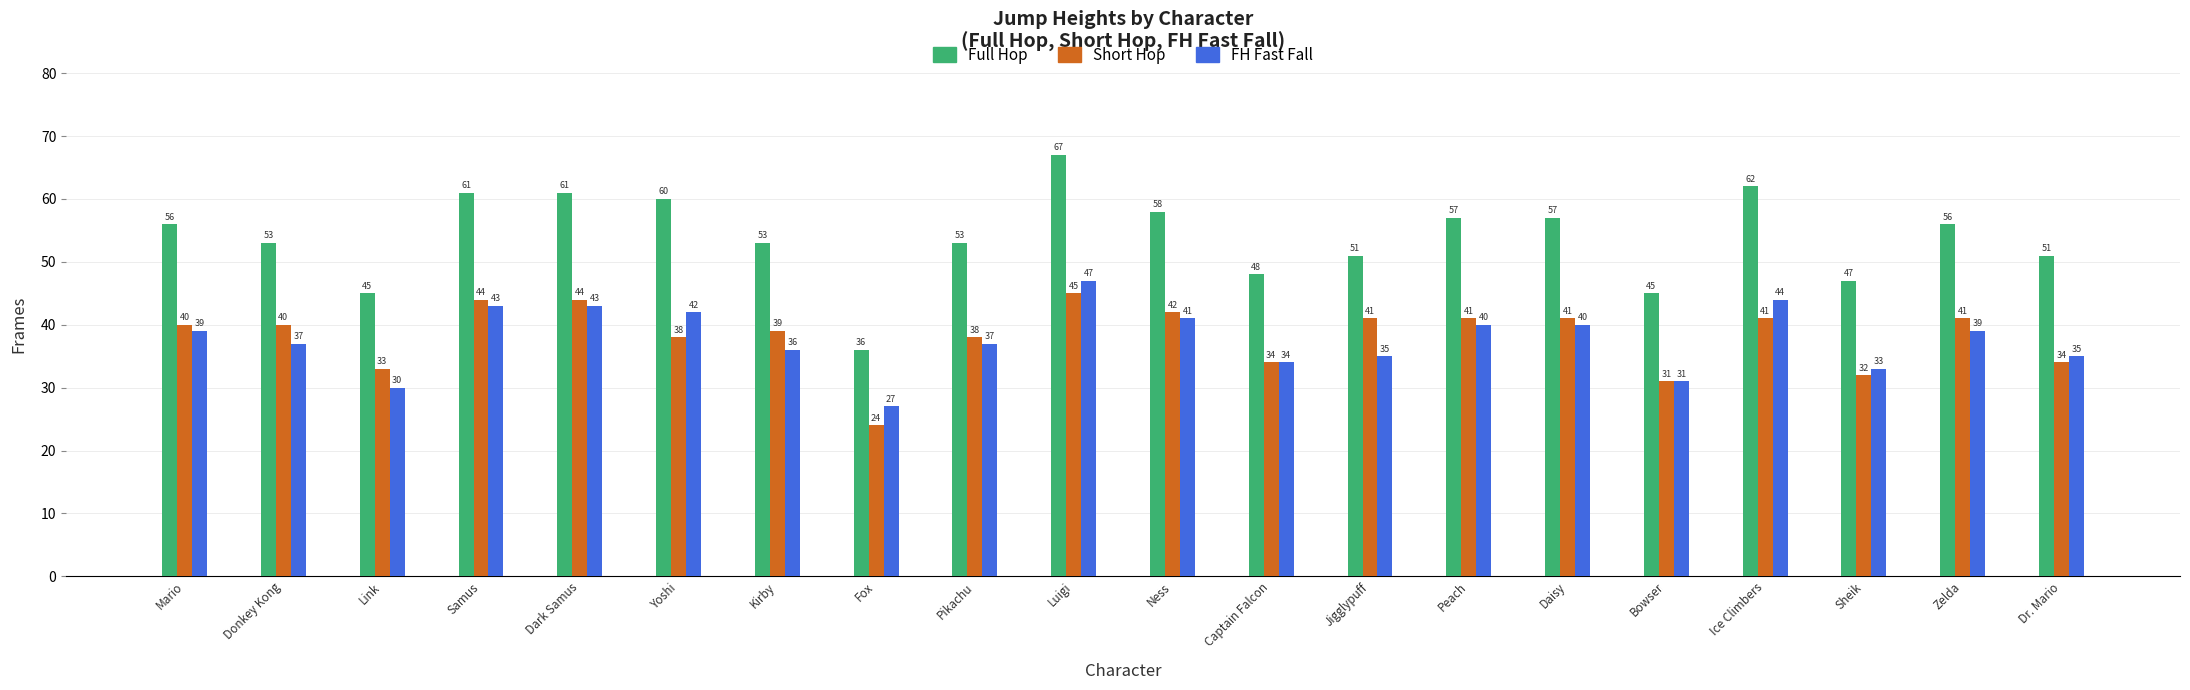

What position from the left is Daisy?

15